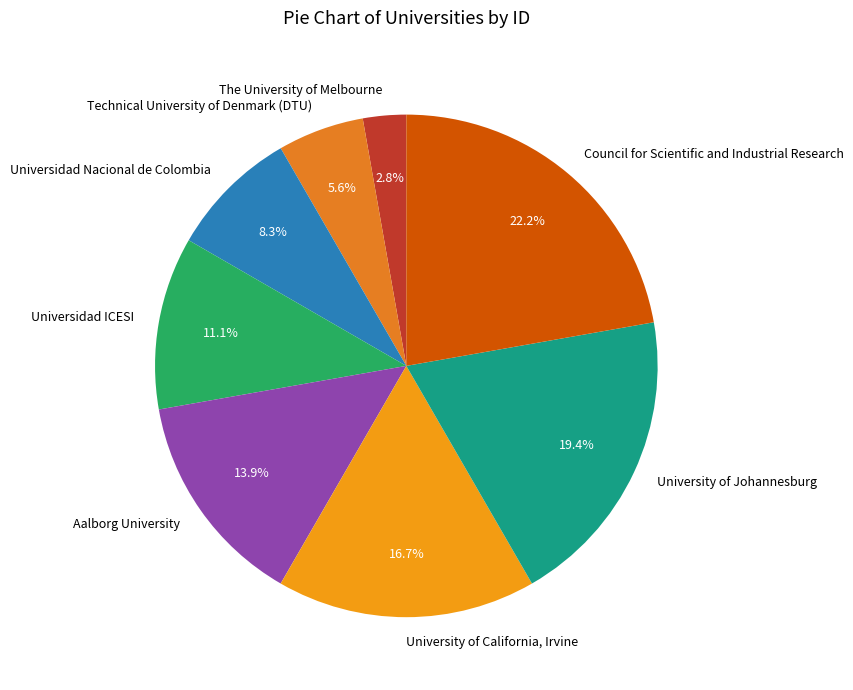

To the nearest percent, what is the difference between the largest and smallest slice percentages?

19%